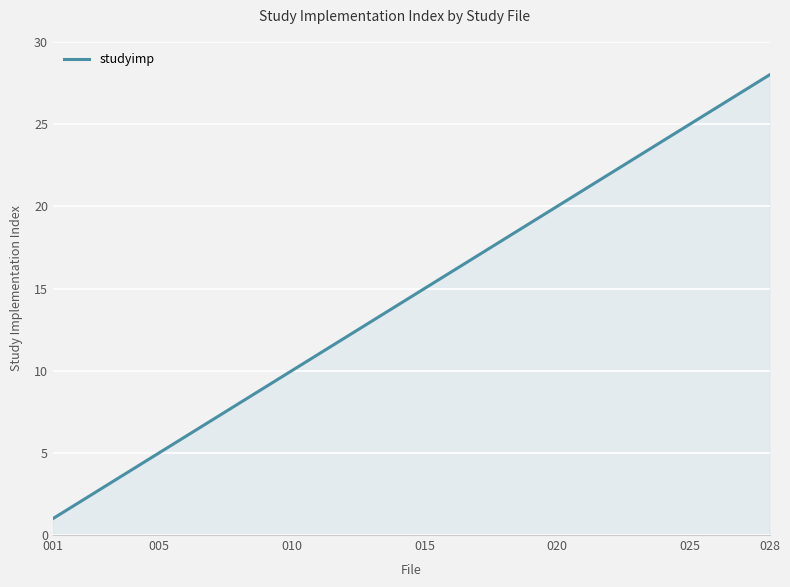

What is the greatest value displayed?

28